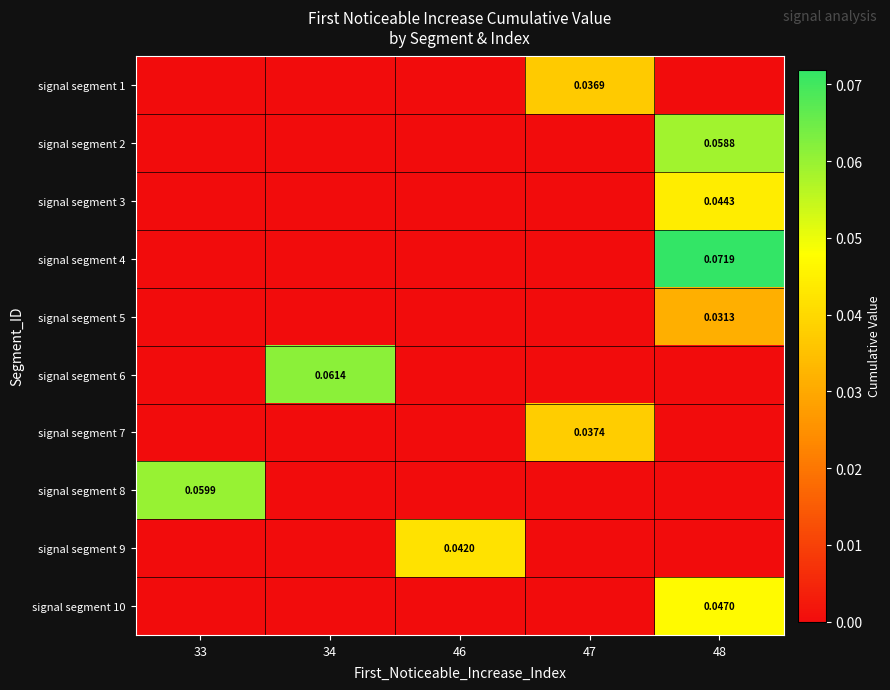

Between 33 and 48, which series saw the biggest shift?

signal segment 4